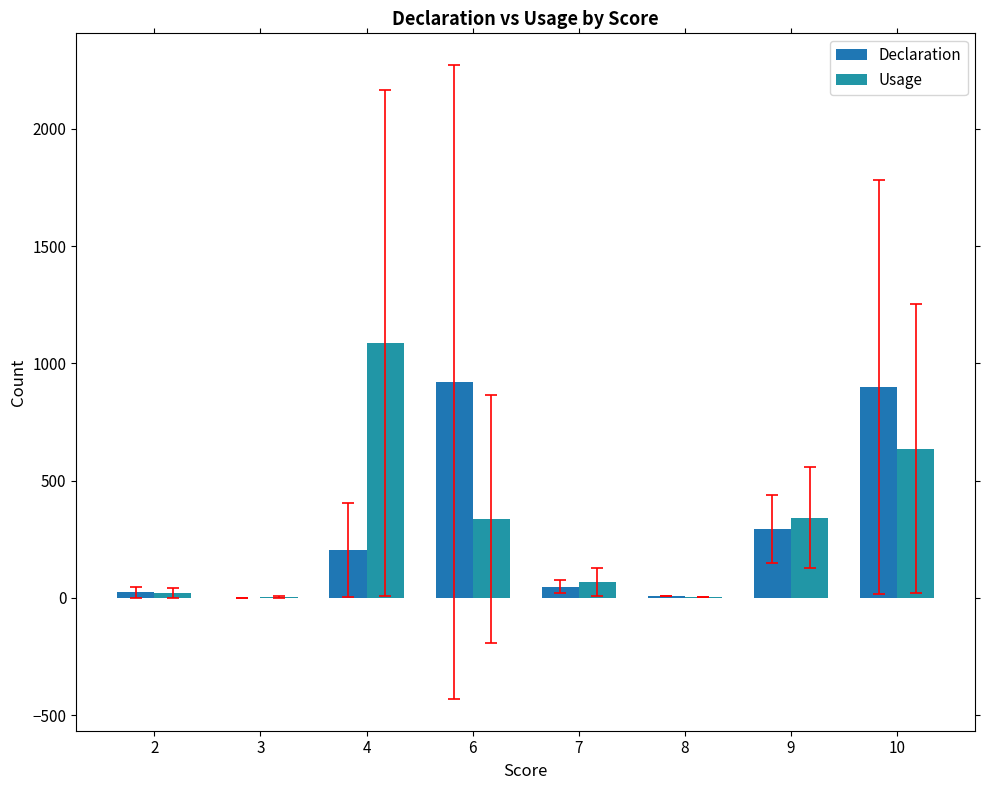

Reading right to left, list all the values displayed in this chart.

Declaration: 10=898.5	9=294.7	8=6.0	7=47.0	6=920.2	4=205.0	3=0.0	2=23.5
Usage: 10=636.5	9=342.5	8=2.0	7=68.3	6=338.0	4=1088.0	3=3.5	2=20.0